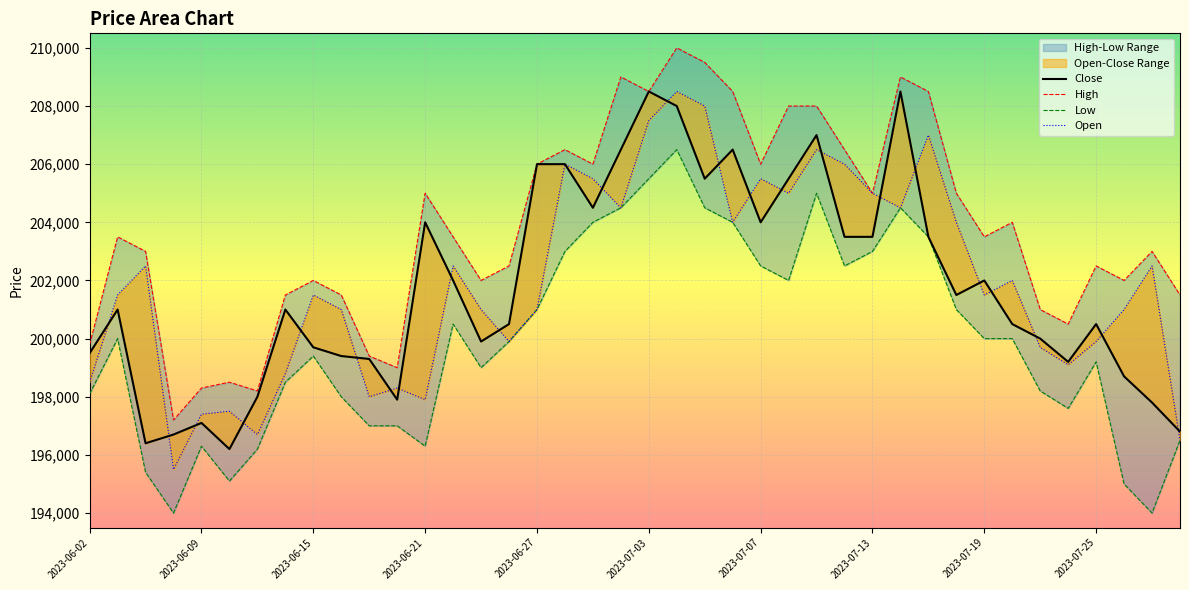

True or false: Low and Close cross at least once.

False